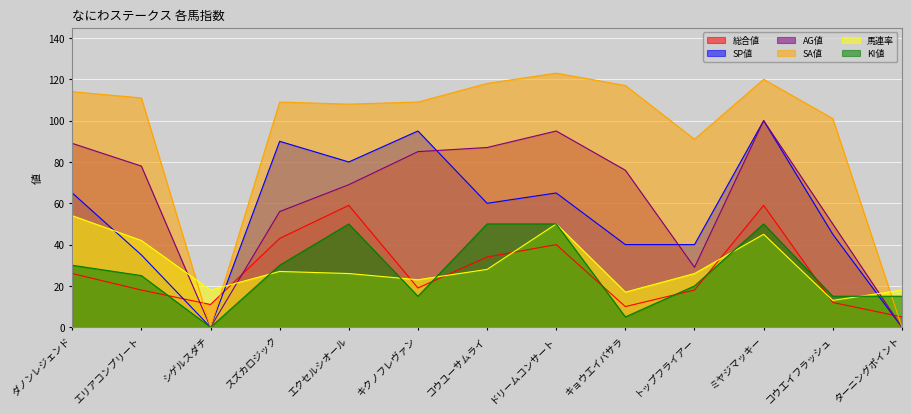

Which series has the largest range (max minus min)?

SA値